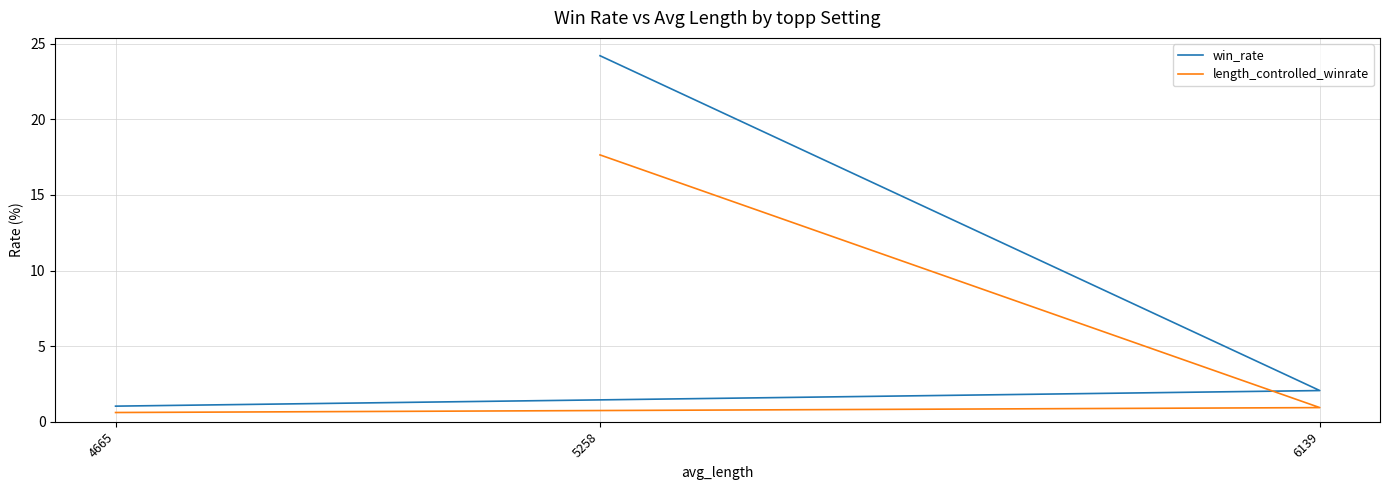

At which category is the sum across all series the highest?

5258